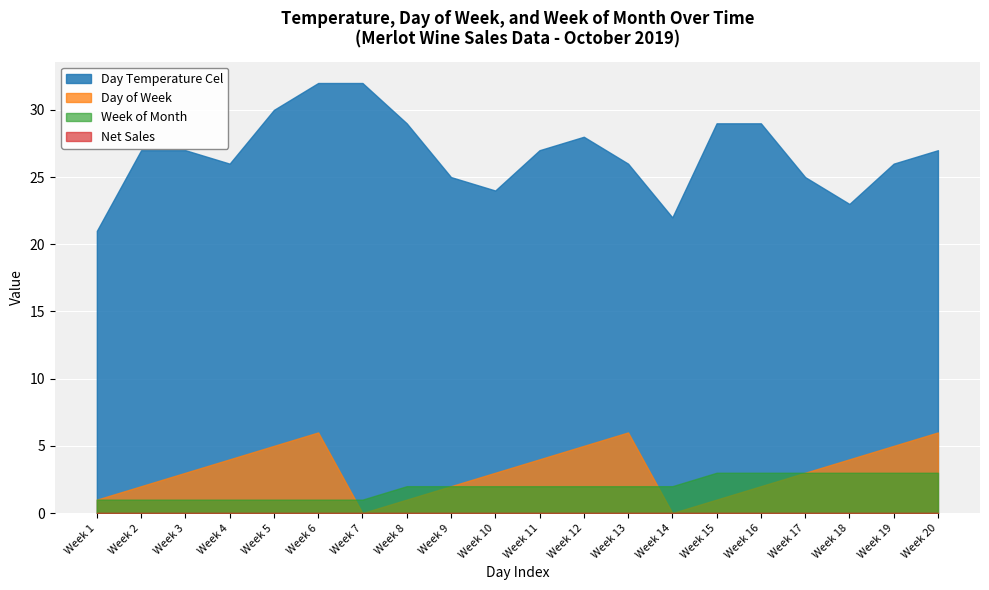

True or false: Day Temperature Cel and Day of Week cross at least once.

False